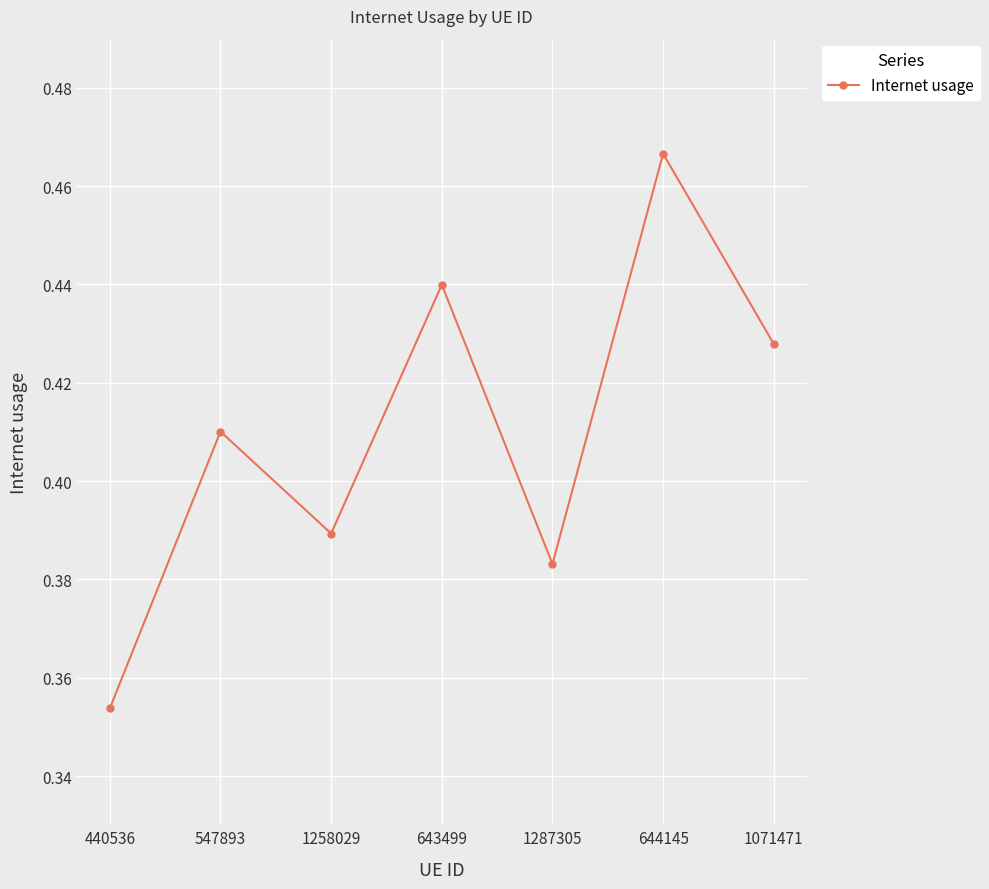

Which category has the highest value across all series?

644145